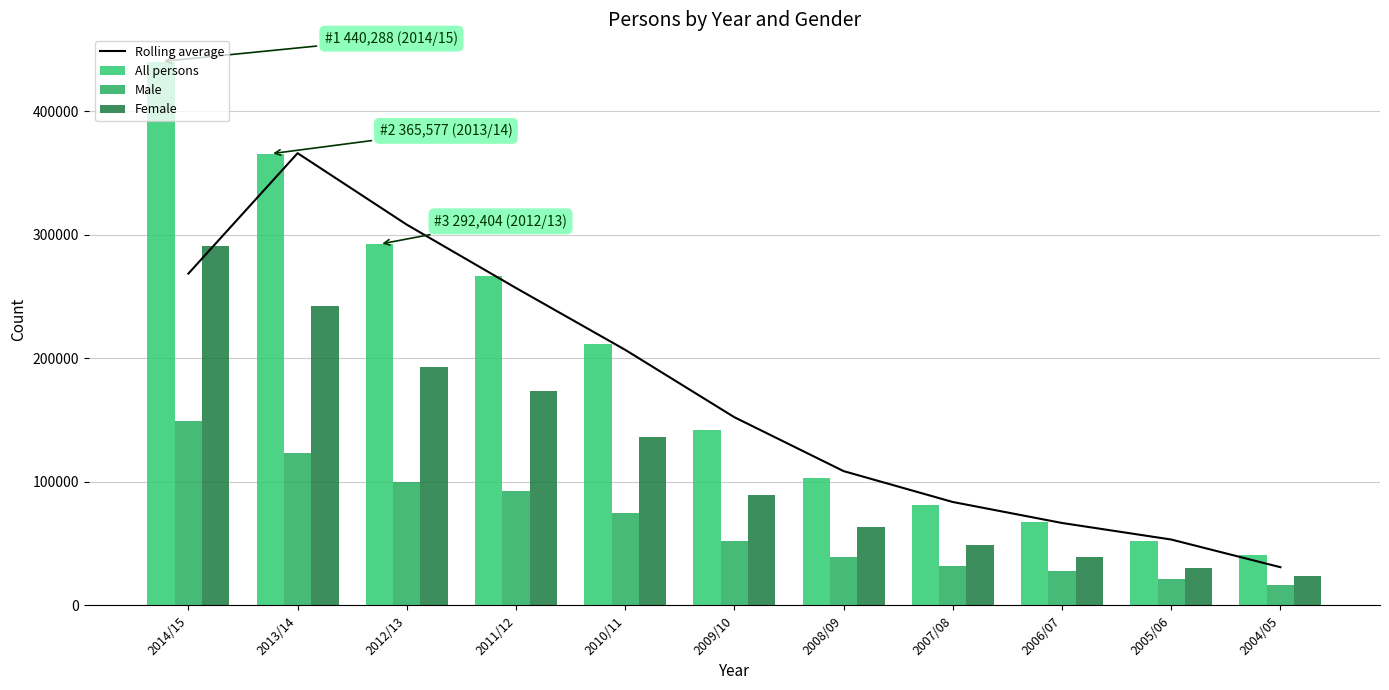

Does the chart contain stacked bars?

No